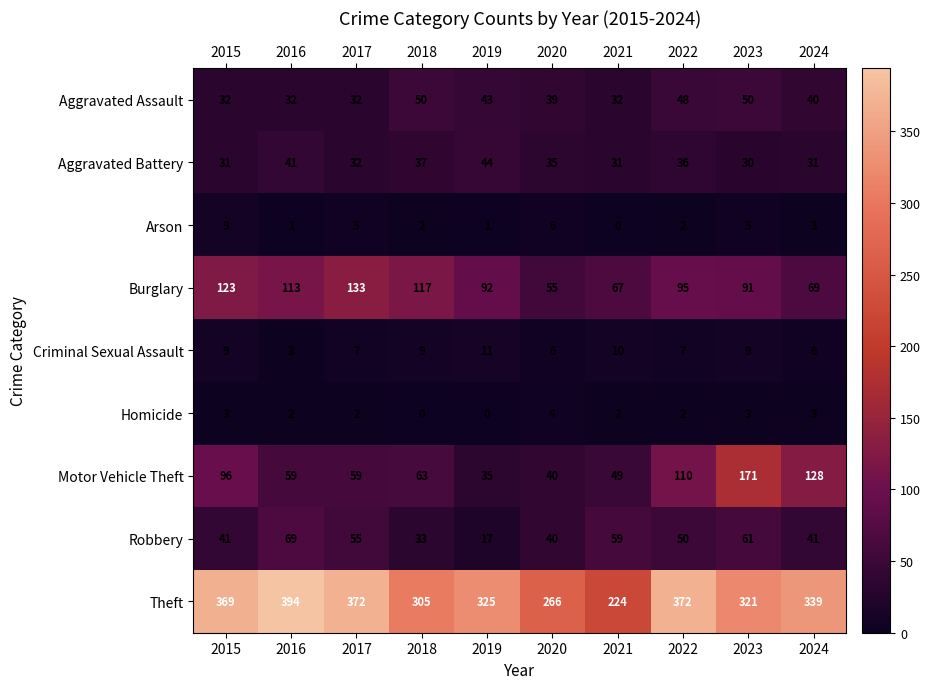

How many Arson values are between 1 and 5?

7